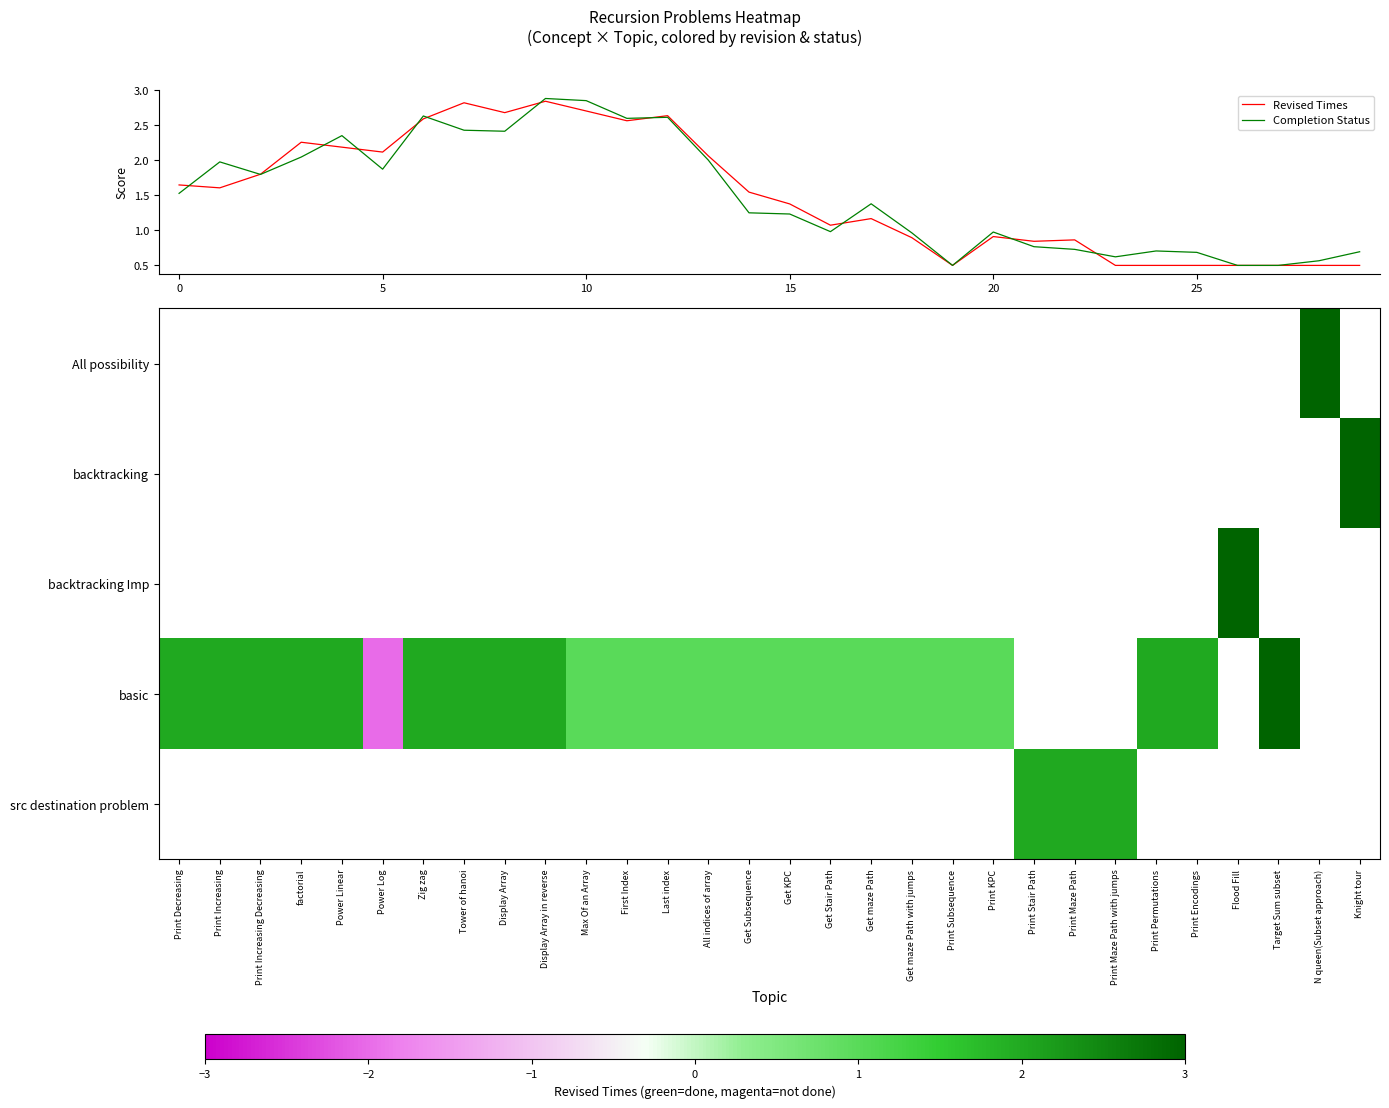

What is the difference between the Completion Status values at 13 and 23?

1.4